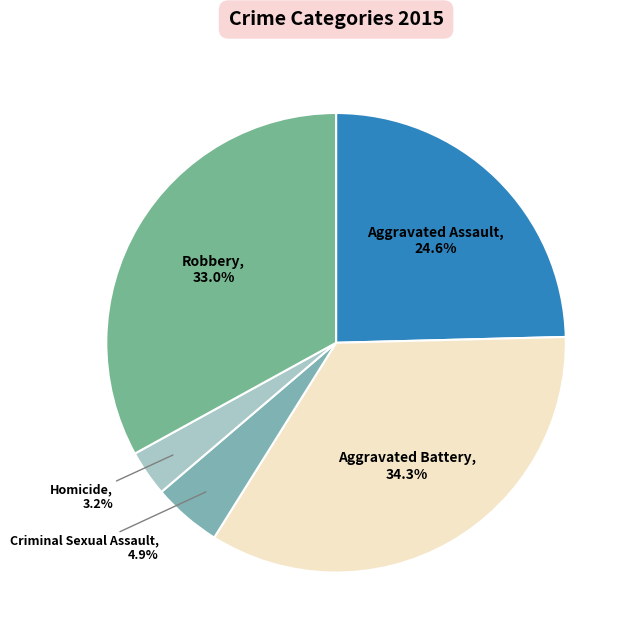

How many segments does this pie chart have?

5